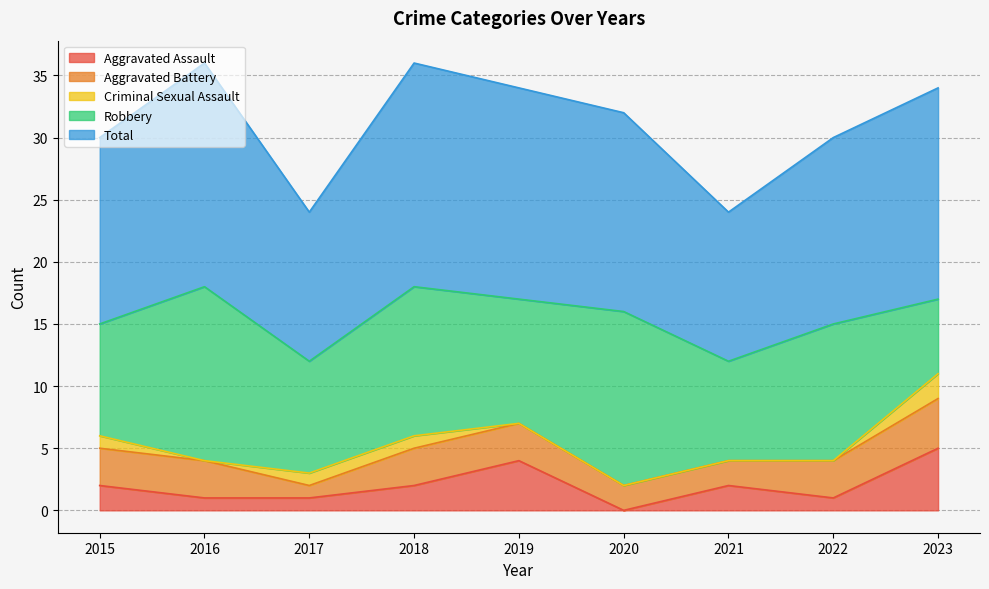

True or false: Aggravated Assault has a value of 0 at 2020.

True